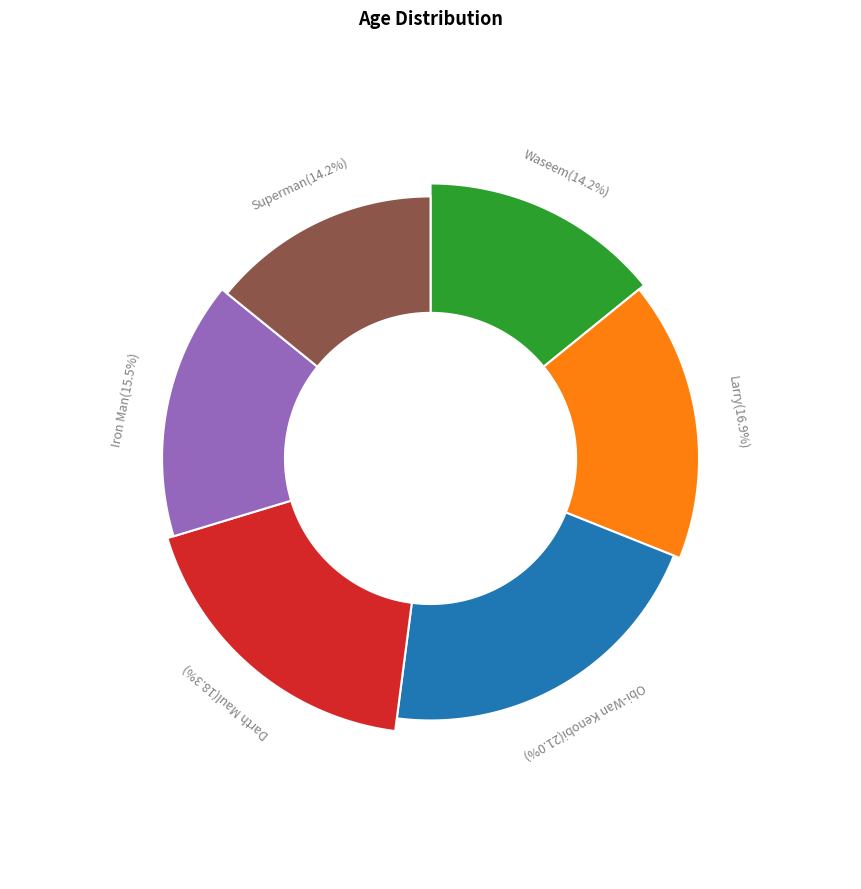

How many slices are in this pie chart?

6